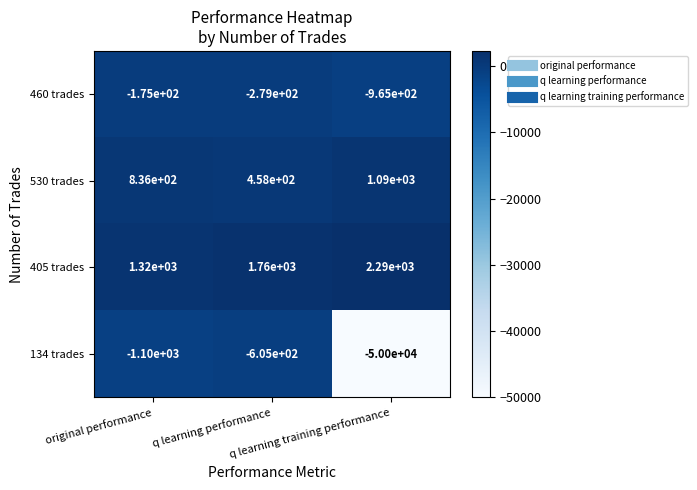

What is the sum of all 530 trades values?

2384